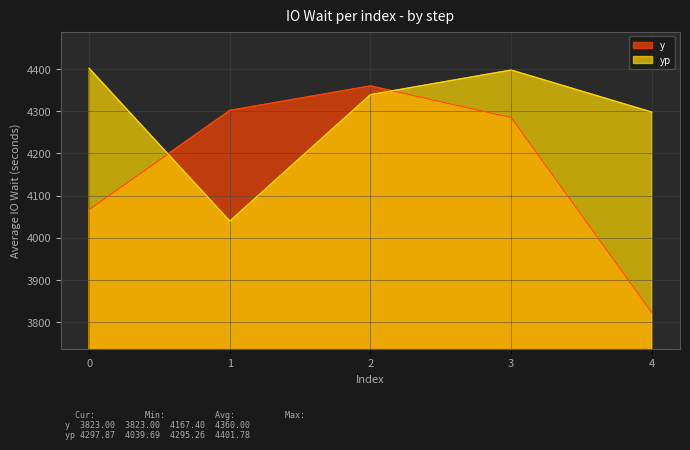

What is the difference between the maximum and minimum values in the y series?

537.0